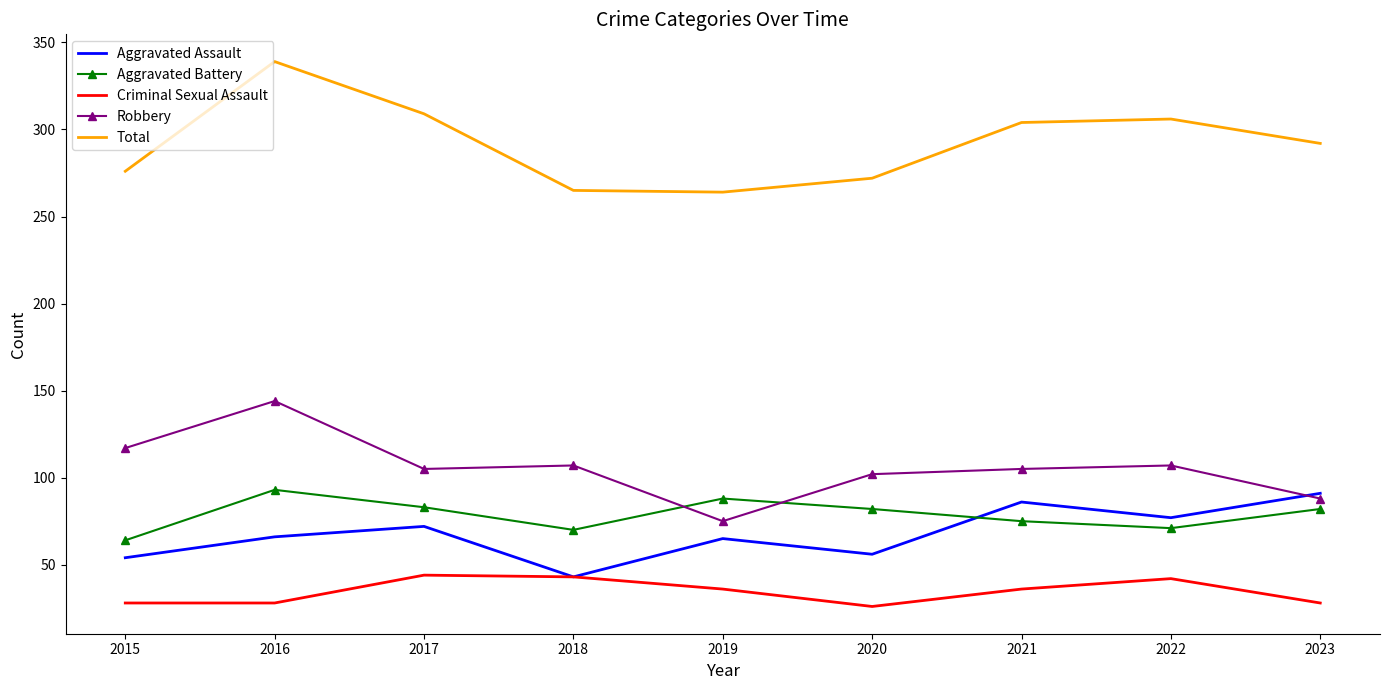

Which series has the widest spread of values?

Total